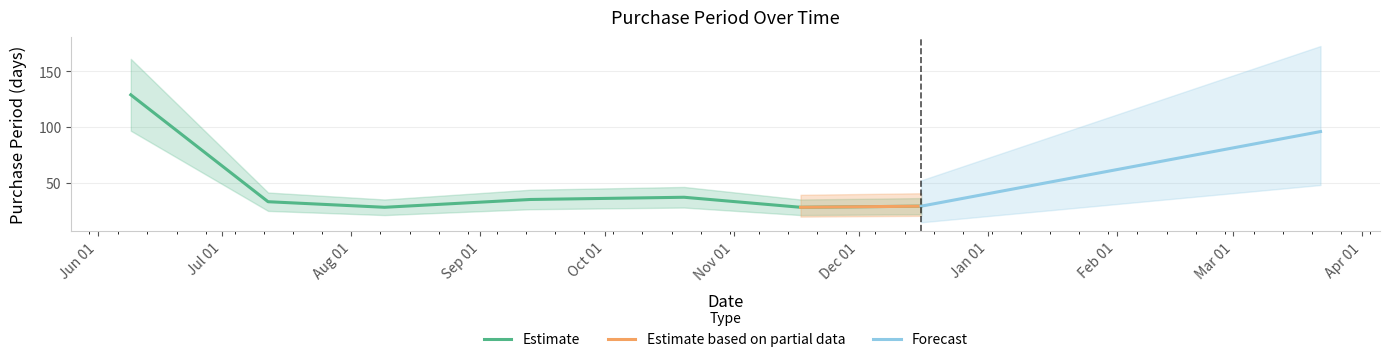

How many data points does each series have?

8